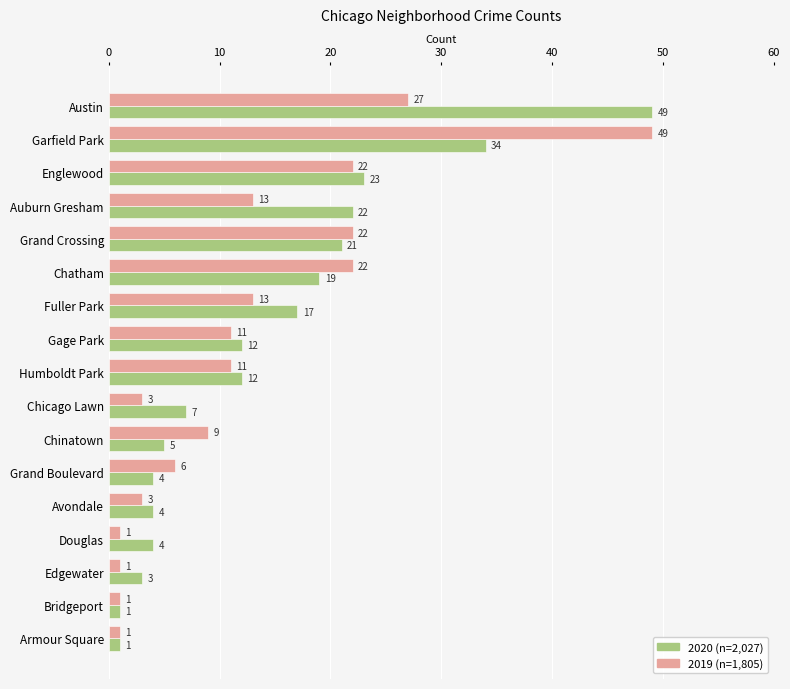

What is the total value across all series at Gage Park?

23